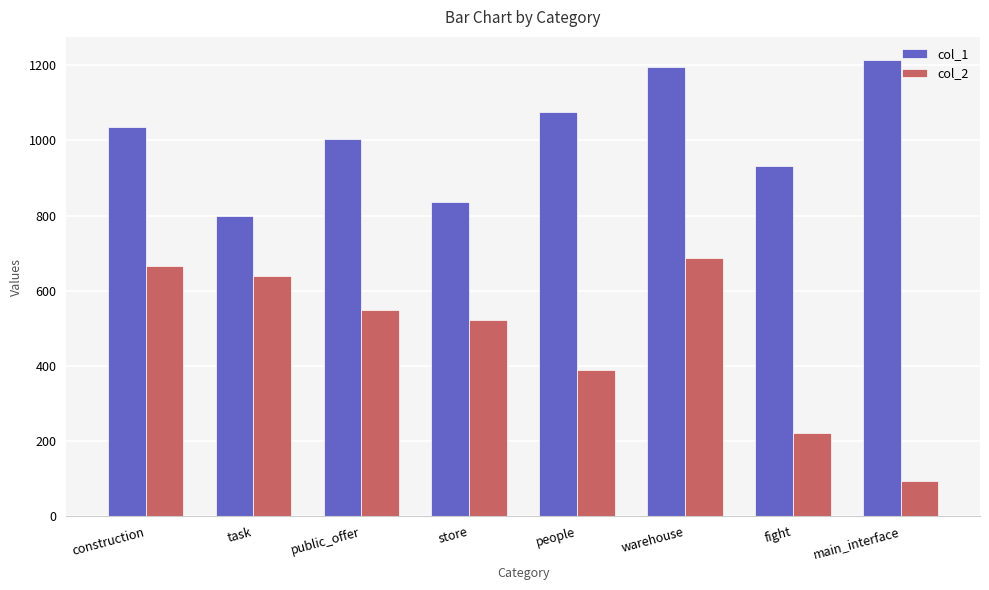

At which label is col_1 closest to 1007?

public_offer